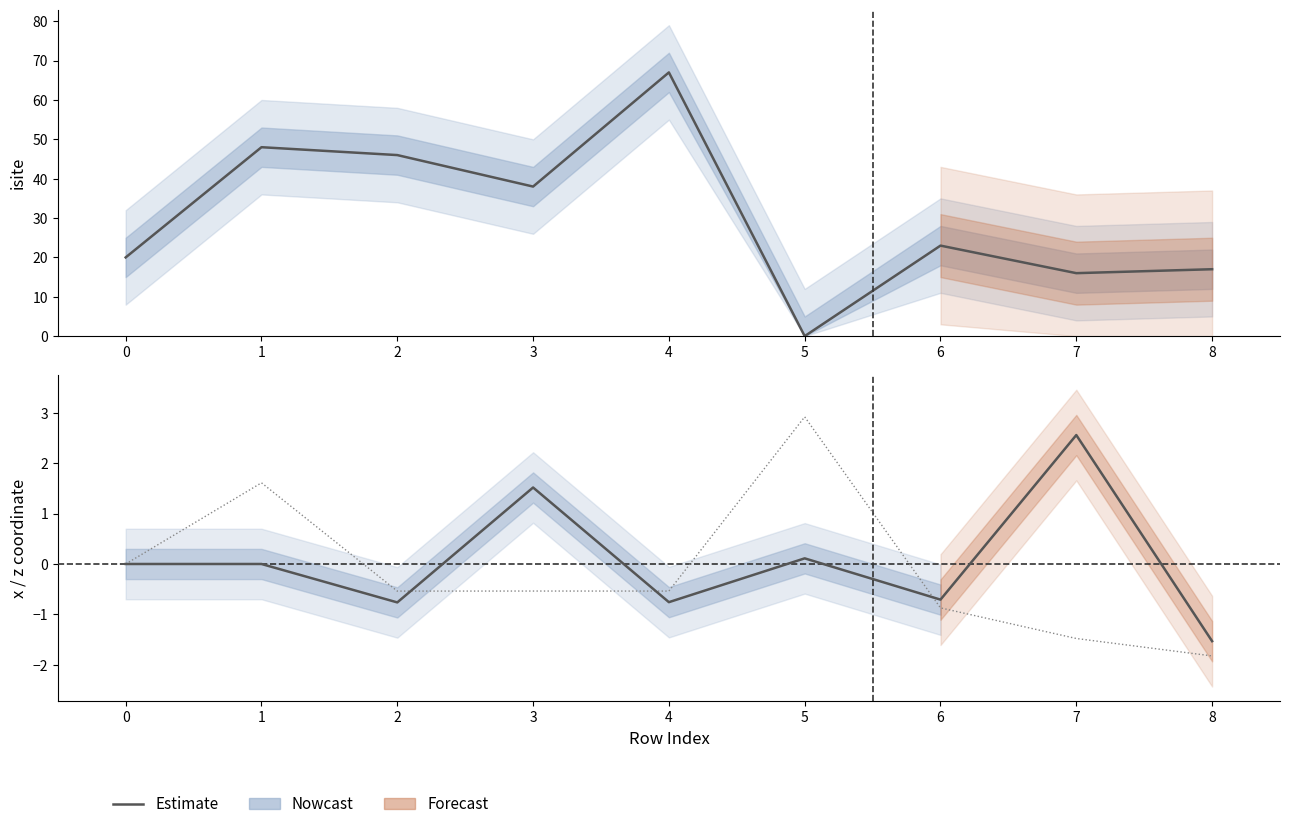

What is the lowest value of the x series?

-1.5